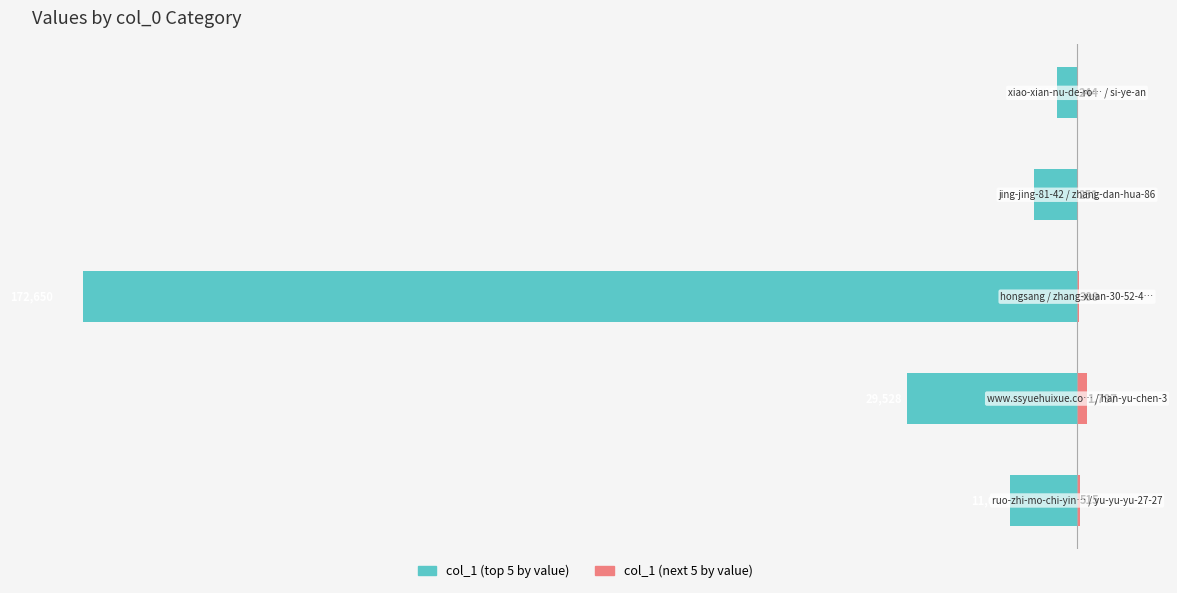

At 1, list the series in order from smallest to largest.

col_1 (top 5), col_1 (next 5)